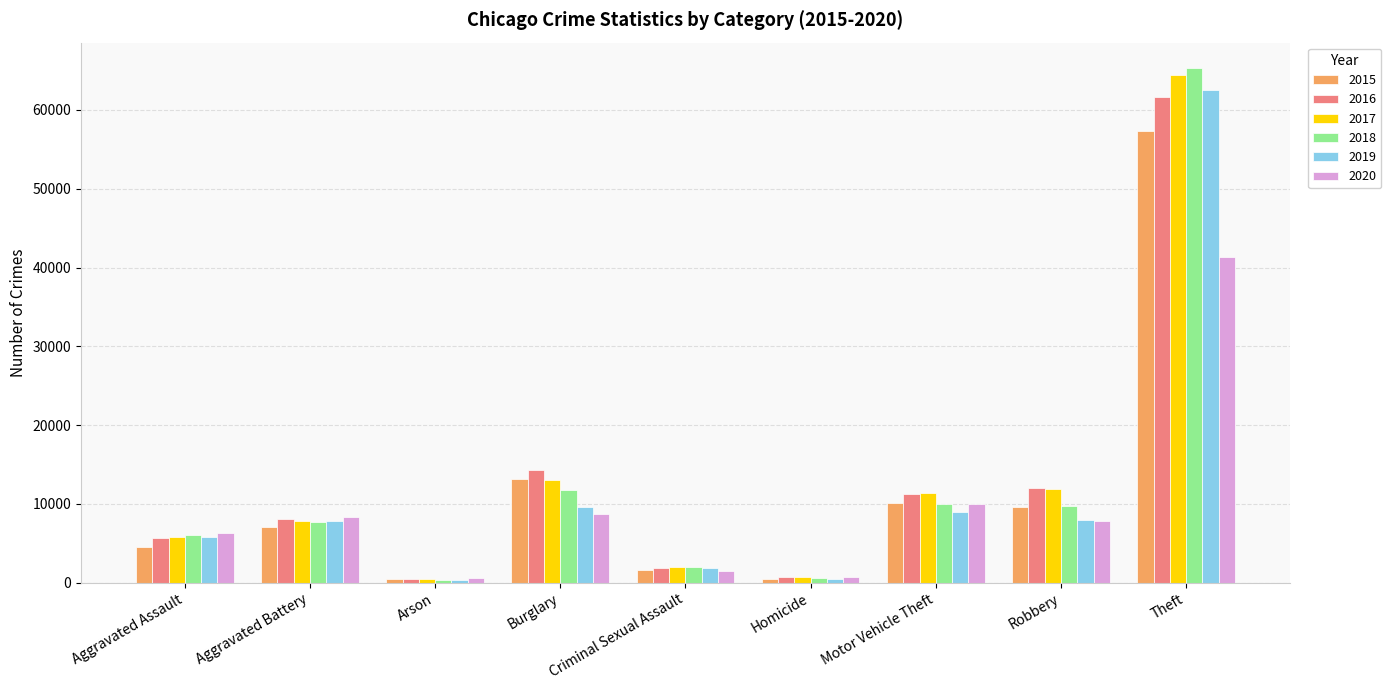

What is the value of the 2017 bar at the 8th from the left?

11880